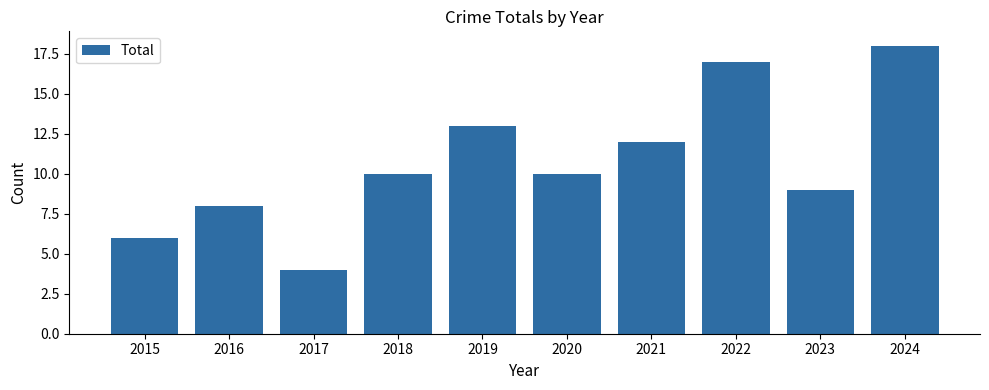

What is the approximate value at 2015?

6